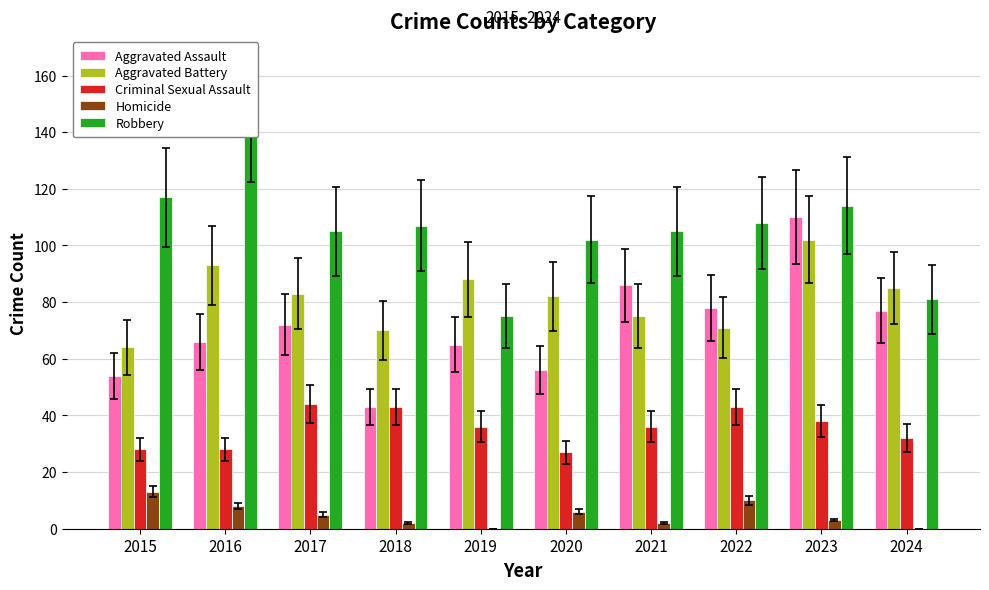

Reading right to left, transcribe all the data shown in this chart.

Aggravated Assault: 77	110	78	86	56	65	43	72	66	54
Aggravated Battery: 85	102	71	75	82	88	70	83	93	64
Criminal Sexual Assault: 32	38	43	36	27	36	43	44	28	28
Homicide: 0	3	10	2	6	0	2	5	8	13
Robbery: 81	114	108	105	102	75	107	105	144	117